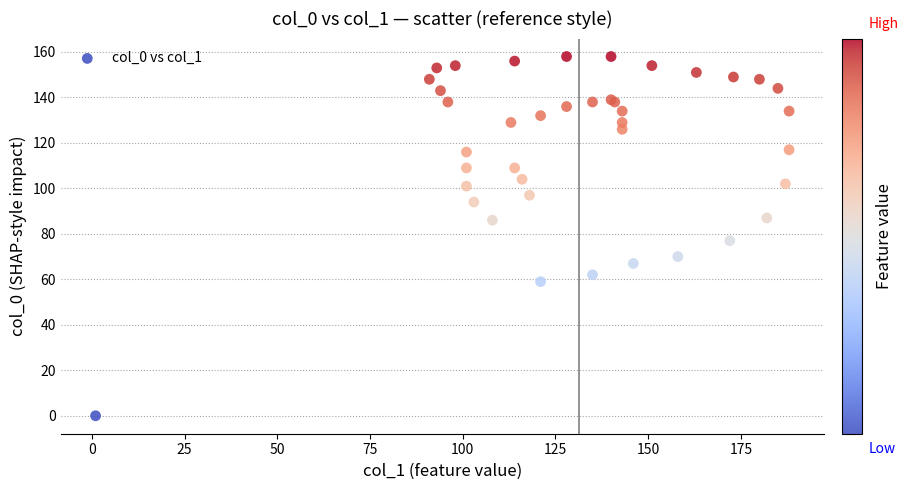

What Y value in the scatter plot is closest to 79?

77